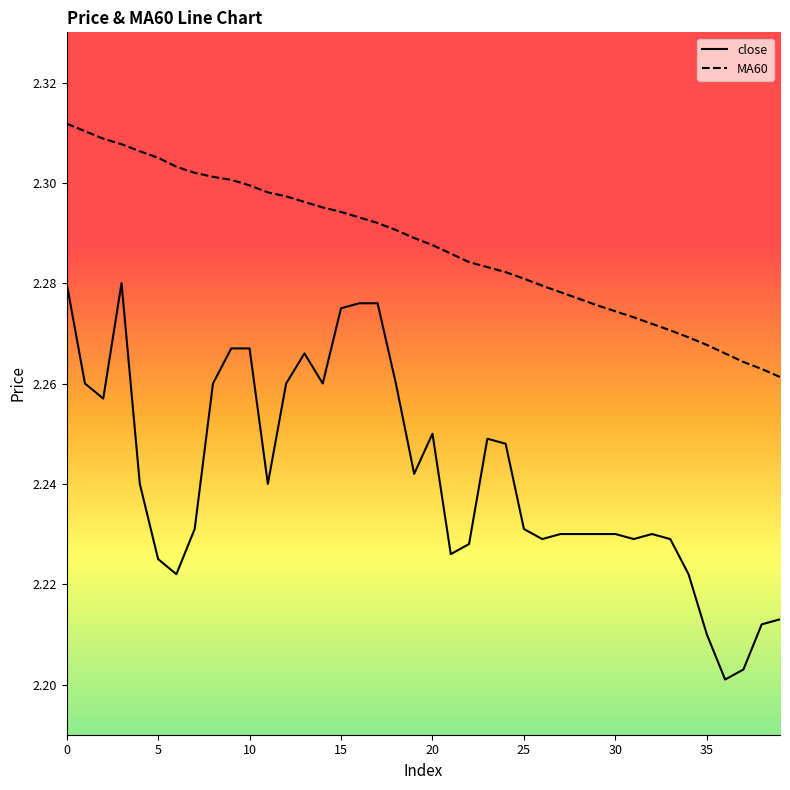

Which series has the largest range (max minus min)?

close